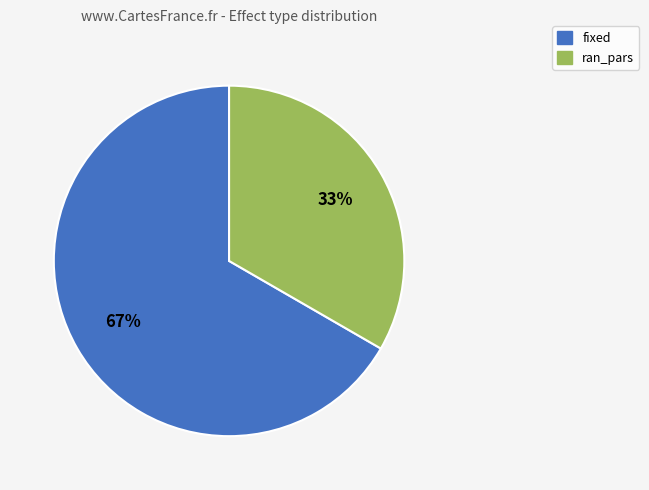

Count the number of slices in the pie.

2